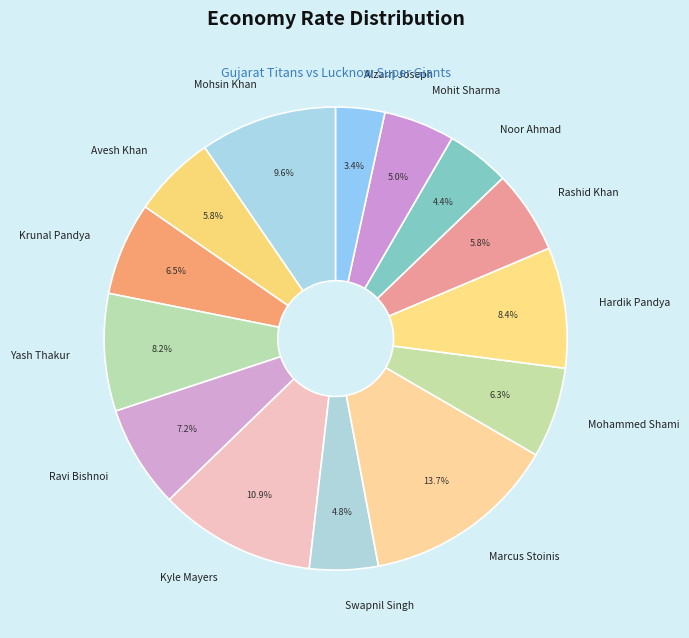

To the nearest percent, what portion does Noor Ahmad represent?

4%